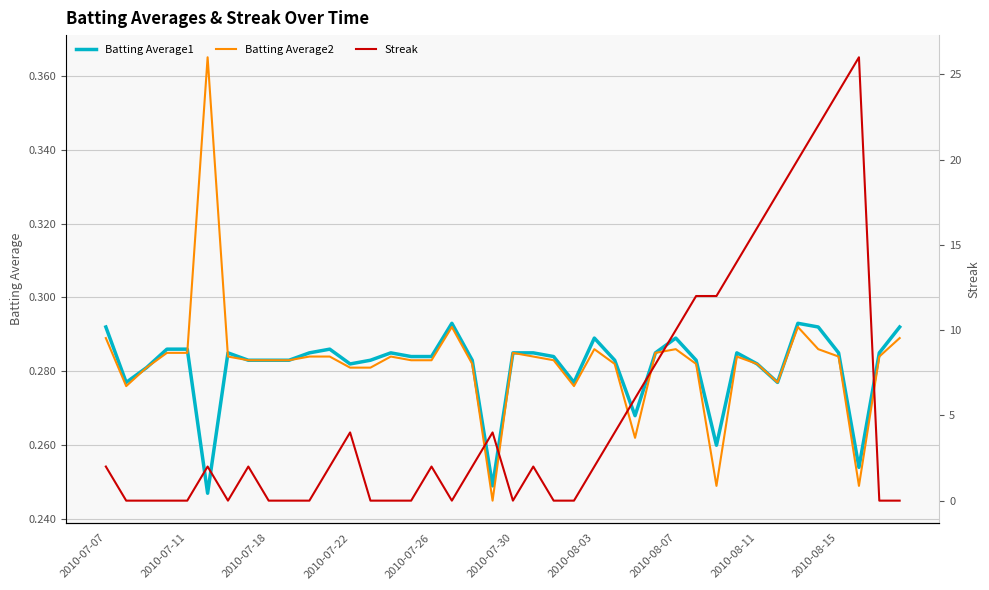

Is it true that Batting Average1 equals 0.5 at 2010-07-07?

False